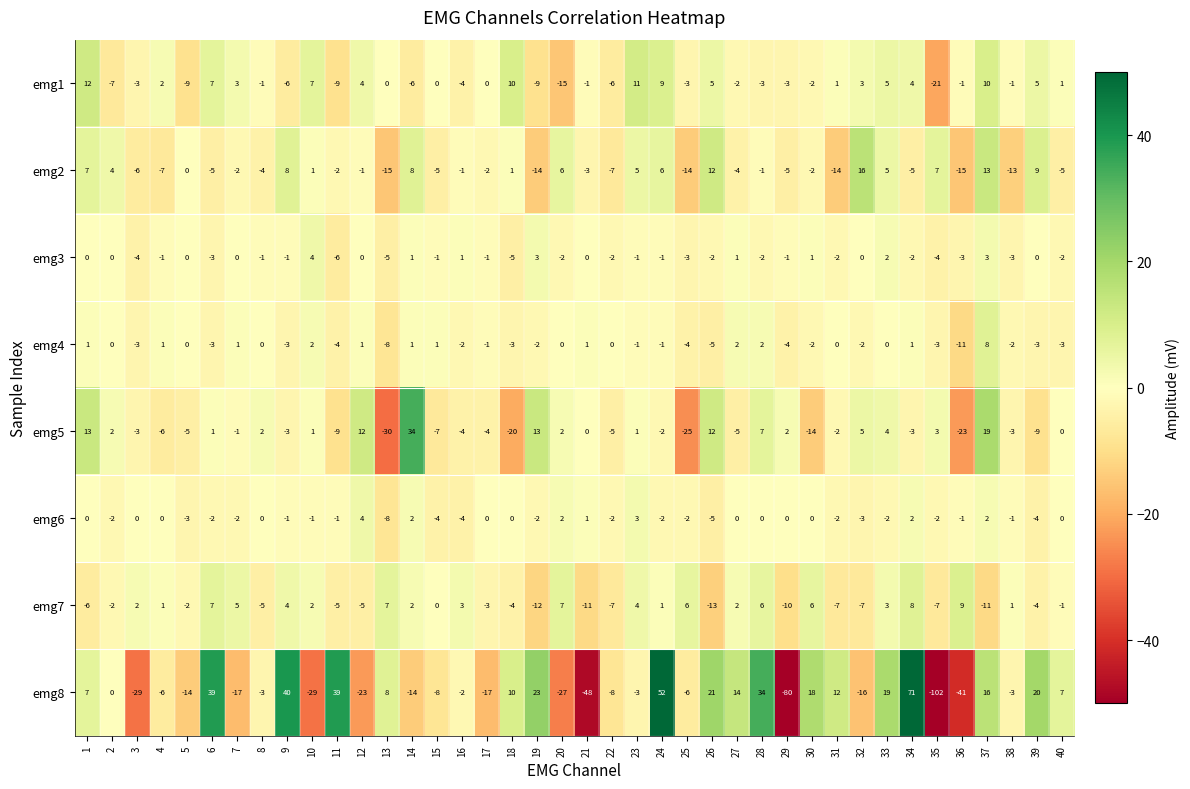

At which category is the sum across all series the highest?

34